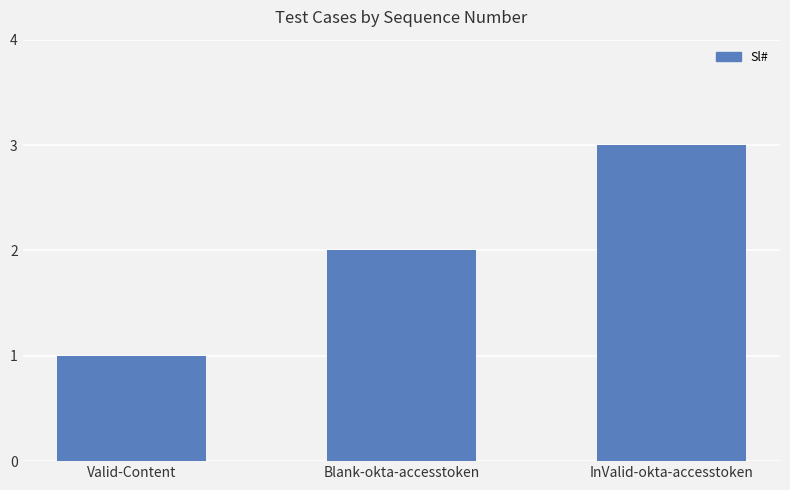

How many values are below 2?

1